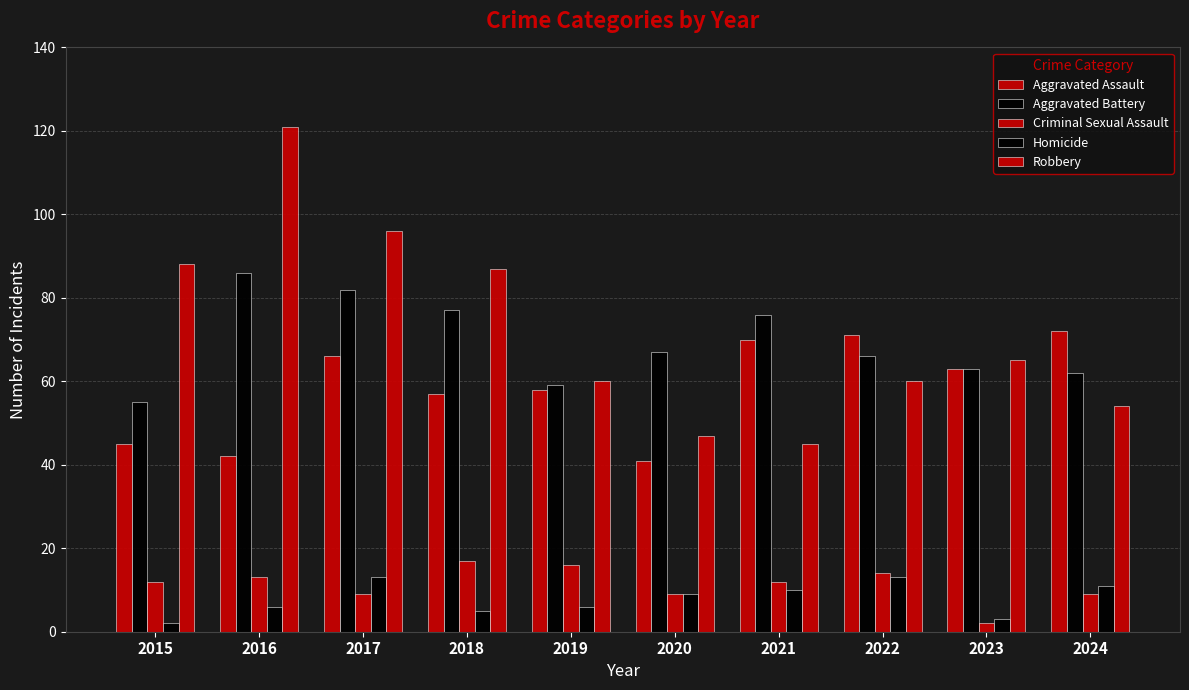

What is the difference between the Criminal Sexual Assault values at 2019 and 2015?

4